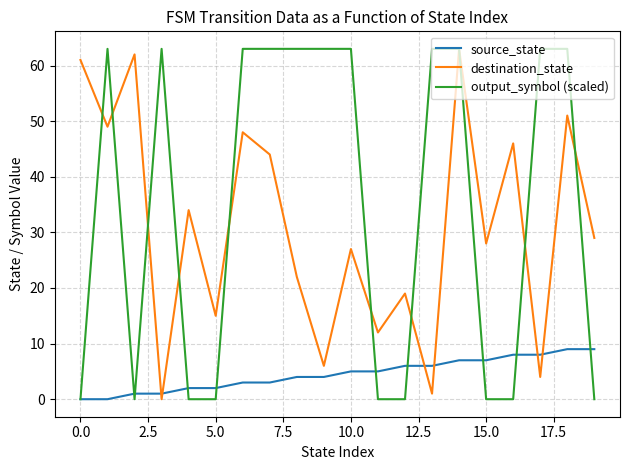

What are all the series names shown in the legend?

source_state, destination_state, output_symbol (scaled)